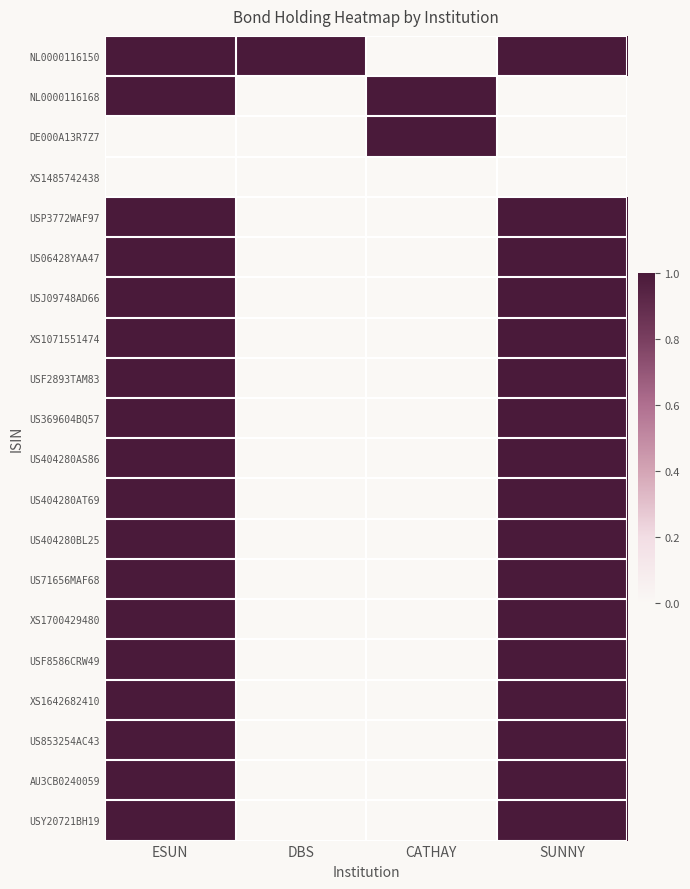

At how many categories does at least one series exceed 0?

4